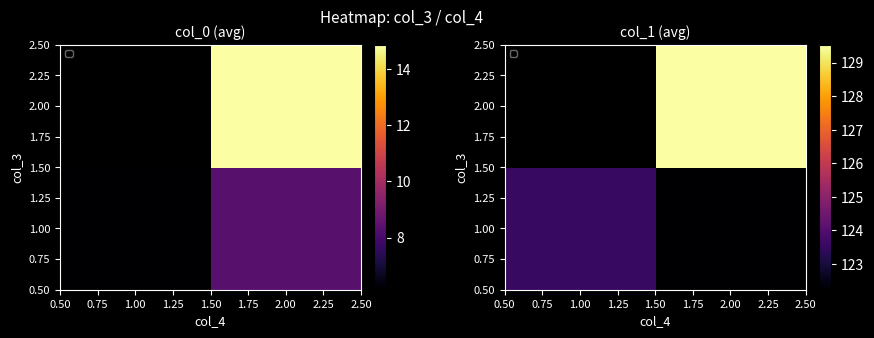

How many categories are shown in the chart?

2